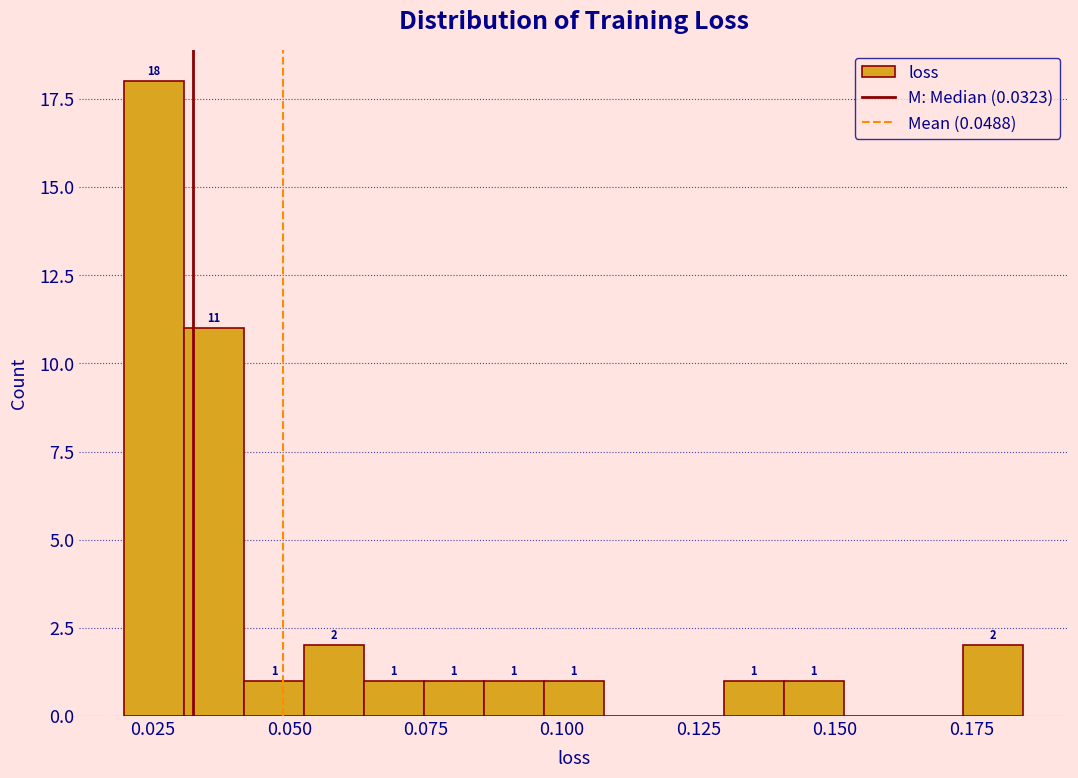

Around what value on the x-axis is the tallest bar? Give the approximate position of its centre, as read against the axis.

0.025